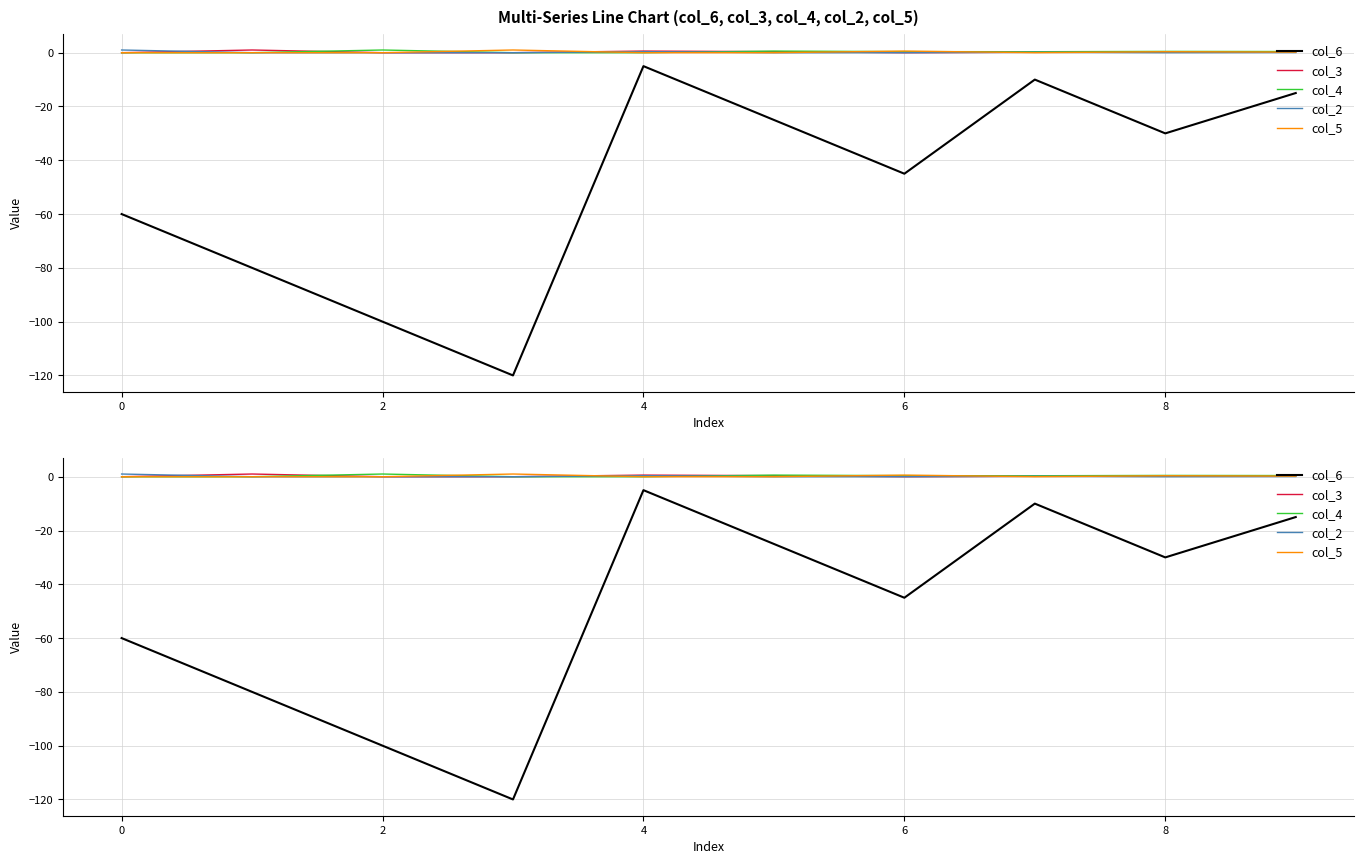

How many lines are shown in the chart?

5